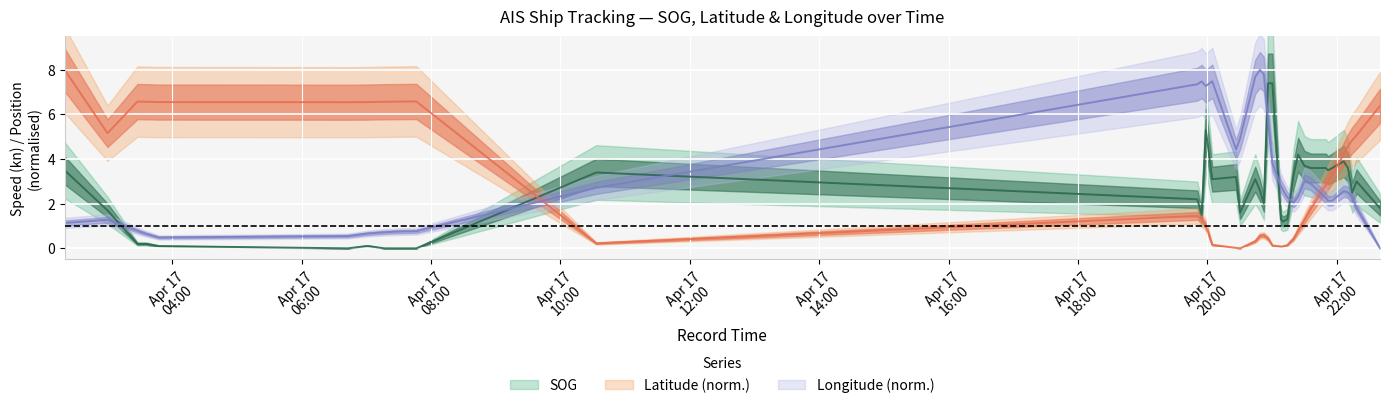

What is the value of the Longitude point at the 36th from the left?

2.6